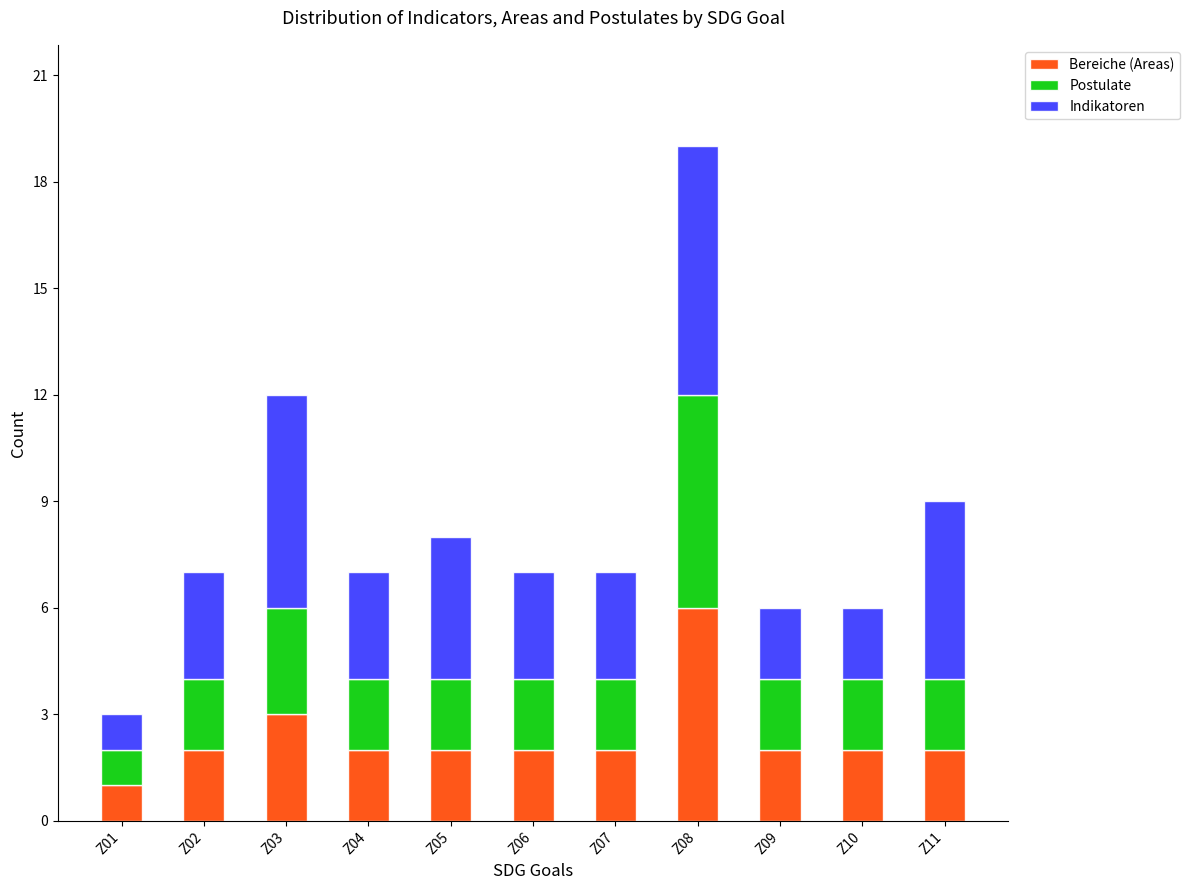

What is the maximum value for Bereiche (Areas)?

6